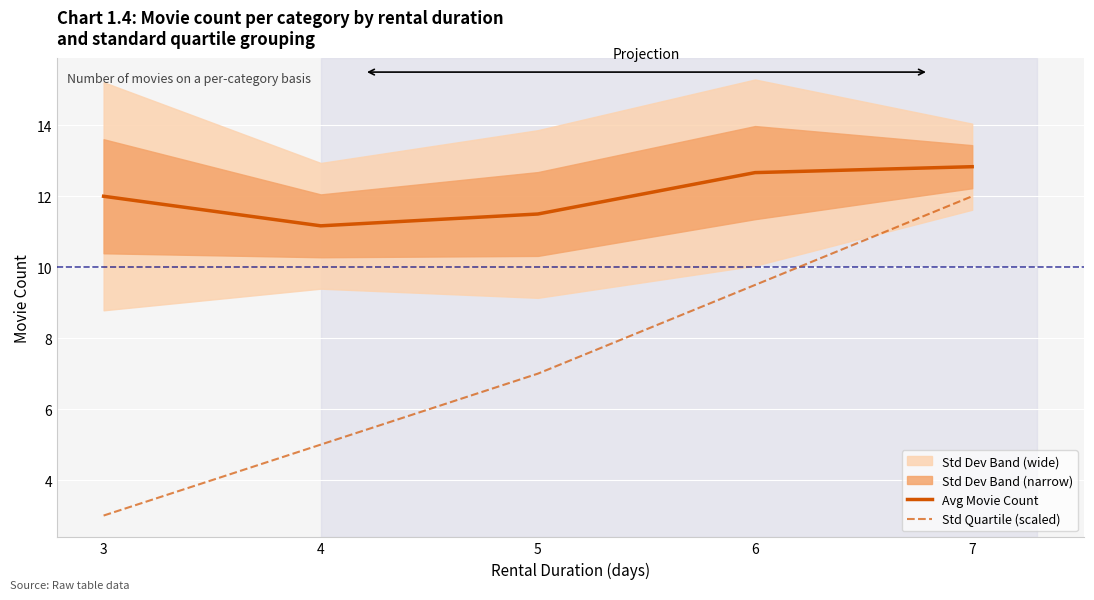

Reading left to right, extract all data points from this chart.

Avg Movie Count: 12.0	11.2	11.5	12.7	12.8
Std Quartile (scaled): 3.0	5.0	7.0	9.5	12.0